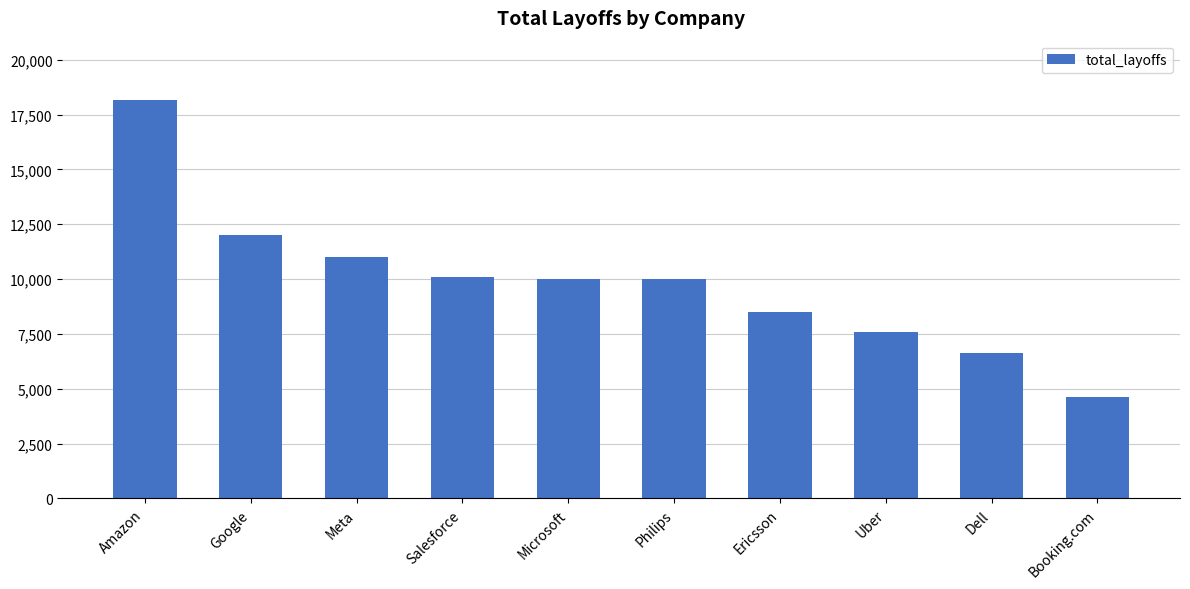

Where is the data nearest to the value 11375?

Meta